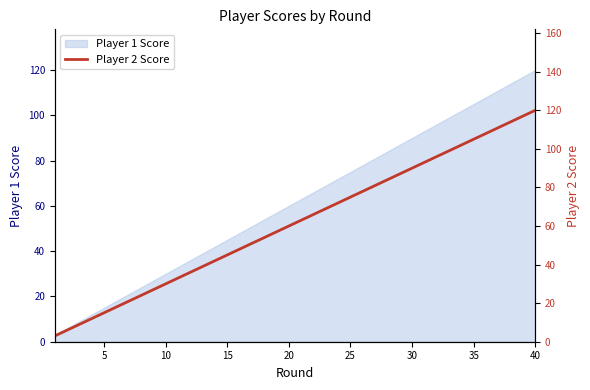

The value of Player 1 Score at 25 is 24. True or false?

False